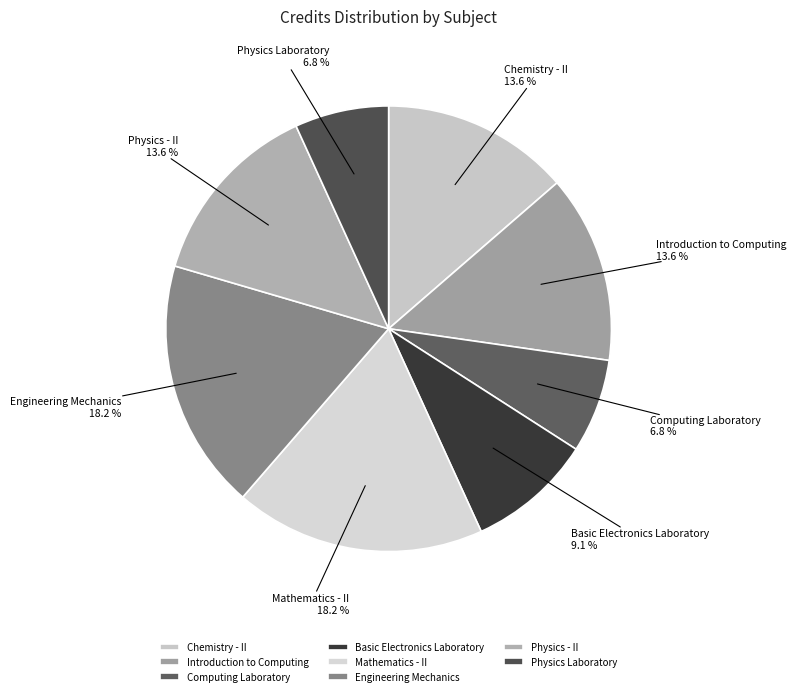

What percentage is NOT represented by Chemistry - II?

86.4%